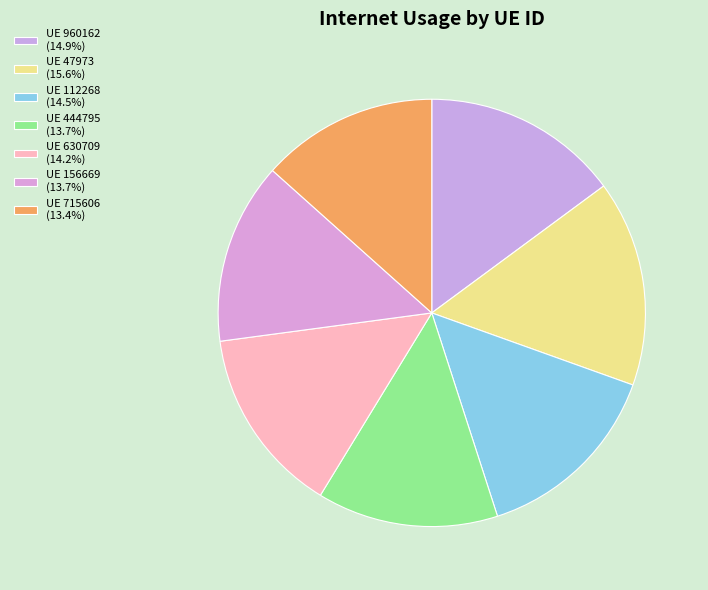

Count the number of slices in the pie.

7